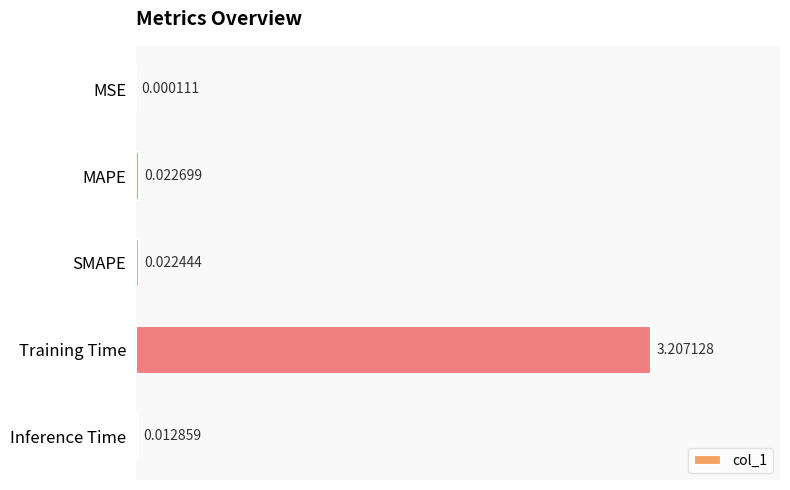

Between MSE and SMAPE, which is larger?

SMAPE